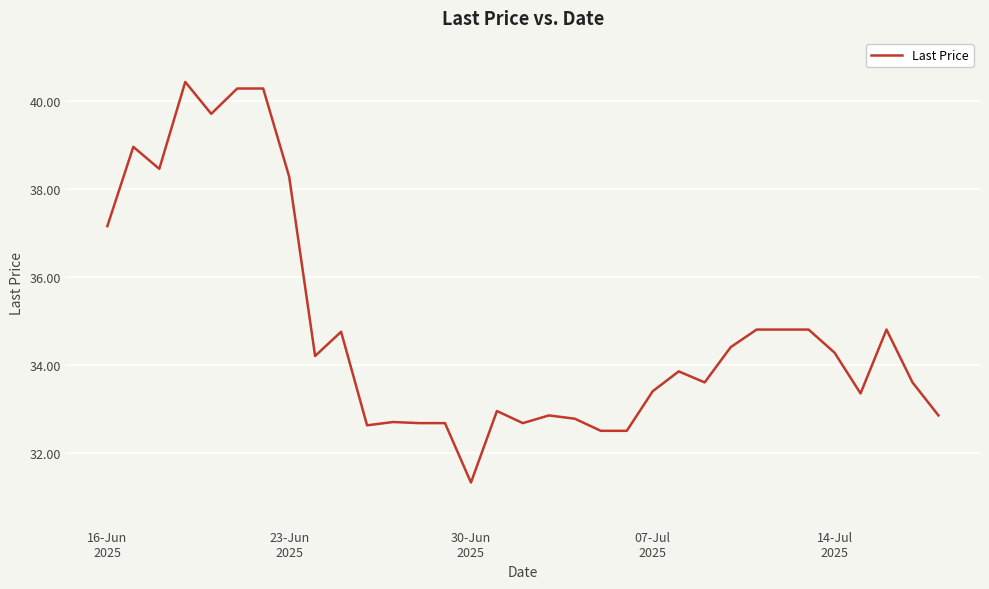

What is the maximum value shown in the chart?

40.4